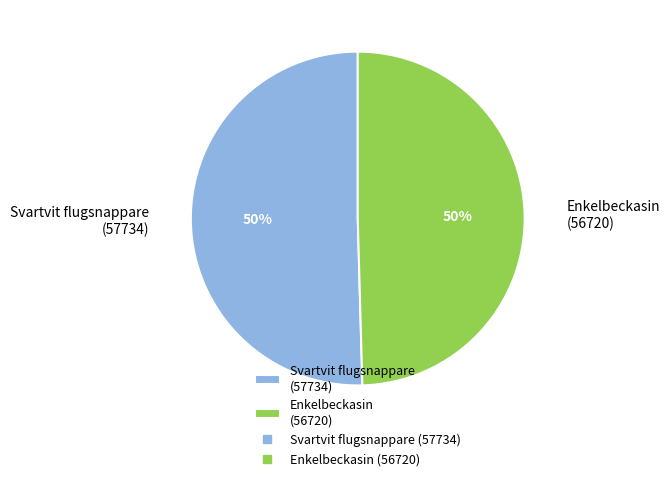

To the nearest percent, what percentage of the pie is Enkelbeckasin (56720)?

50%